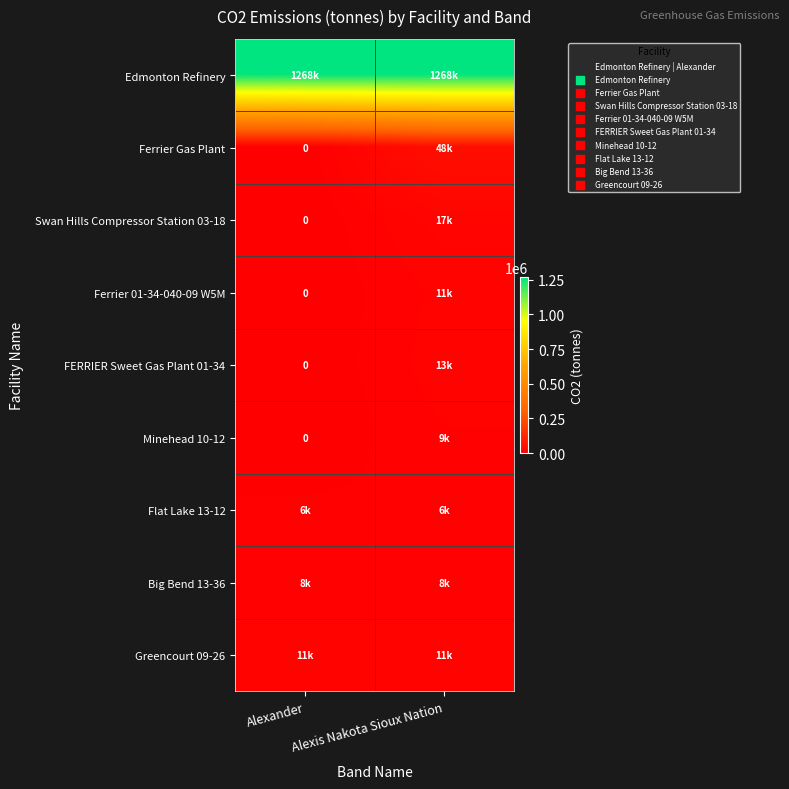

What is the difference between the maximum and minimum values in the FERRIER Sweet Gas Plant 01-34 series?

12882.5